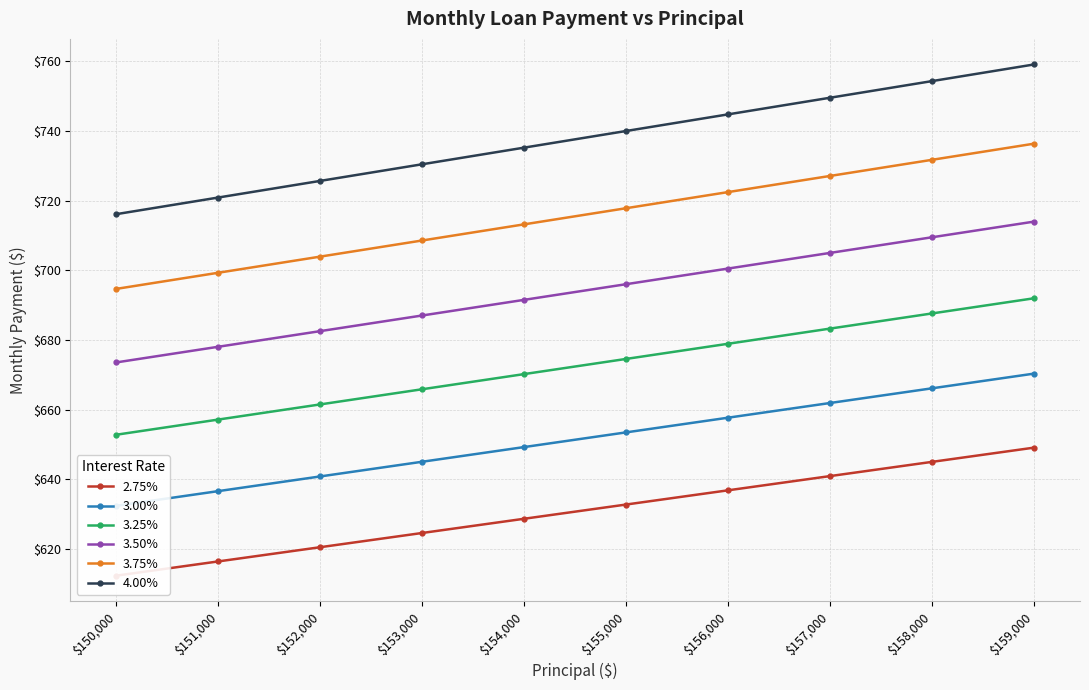

At how many categories does at least one series exceed 712?

10